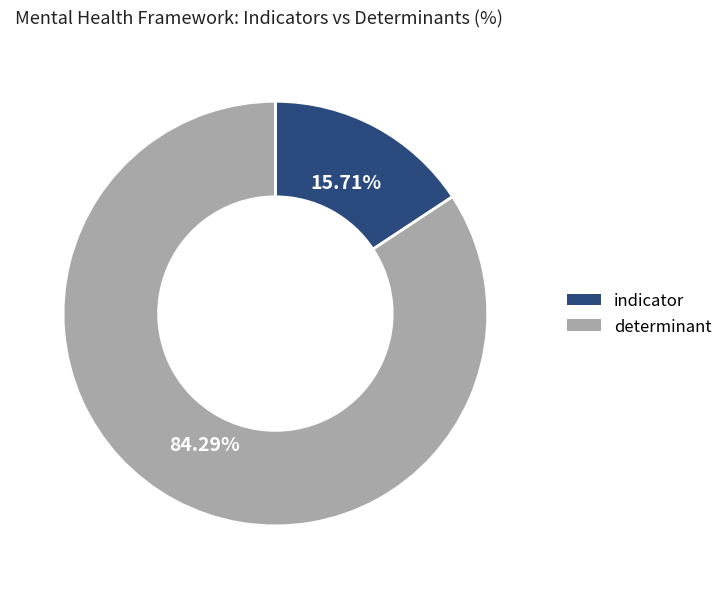

What portion of the pie excludes indicator?

84.3%